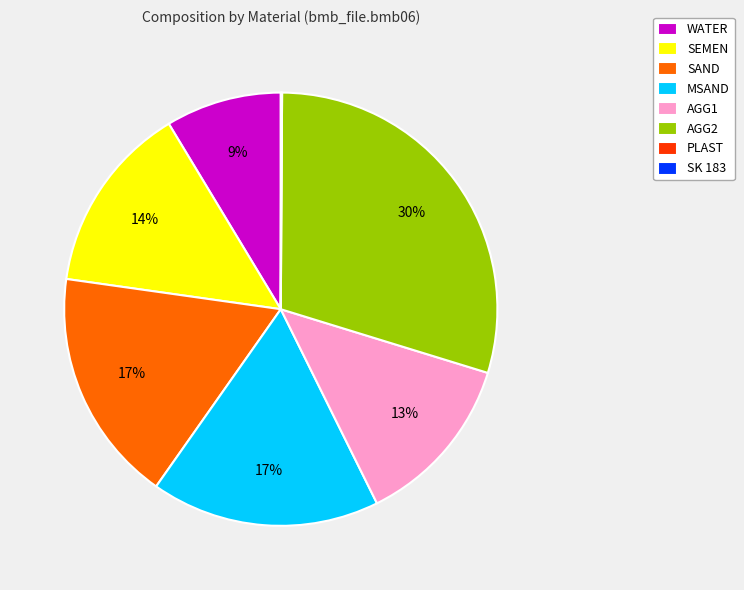

To the nearest percent, what is the average slice percentage?

12%